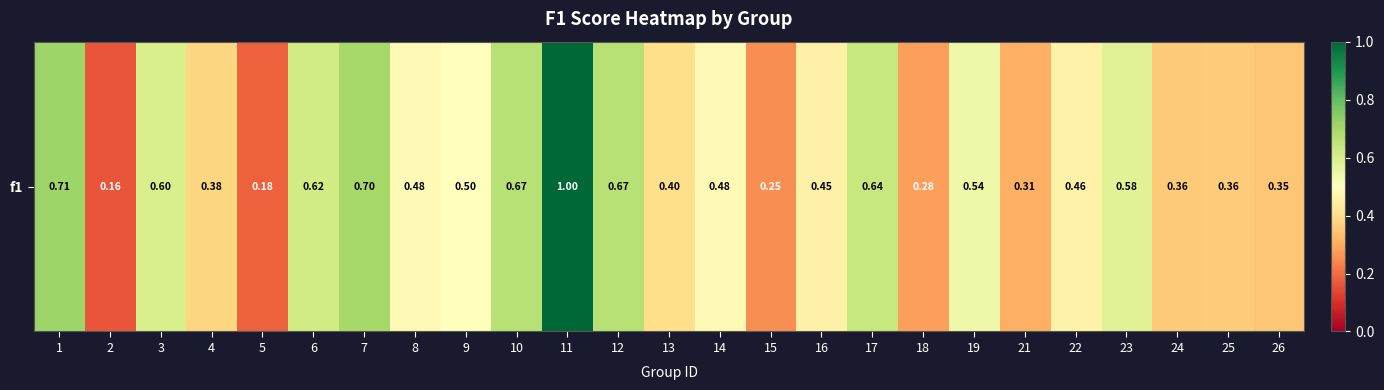

Read the value at 1.

0.7